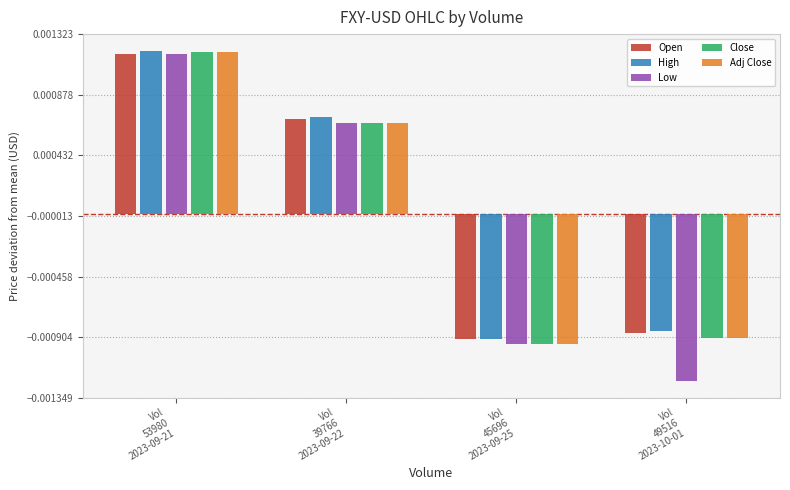

Where does the Close series first go above 0?

Vol
53980
2023-09-21